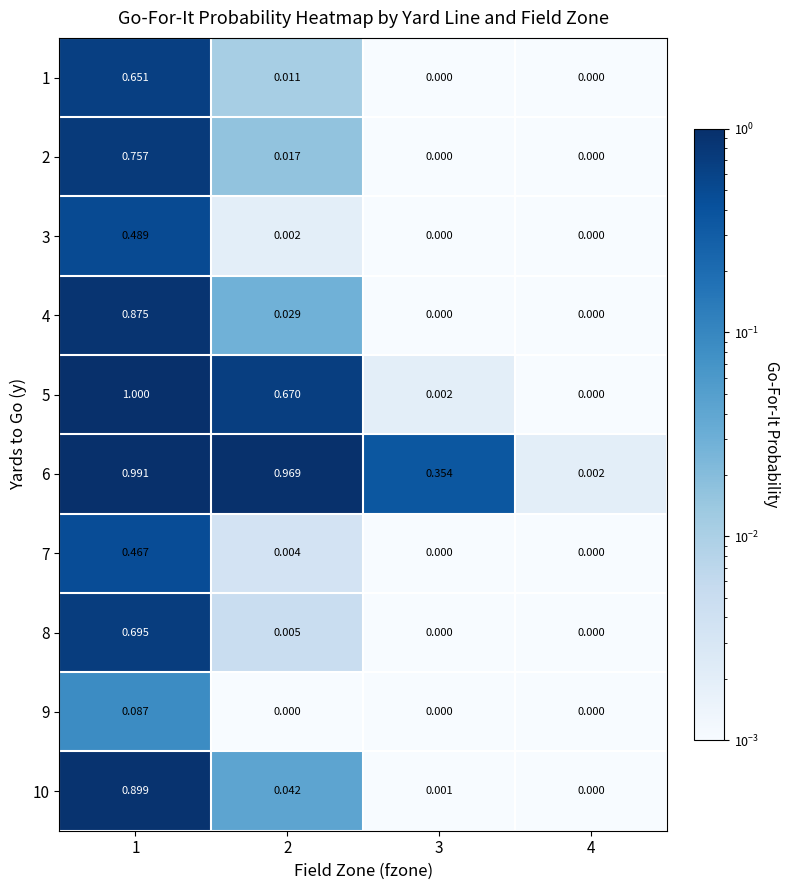

Rank the series at 2 from highest to lowest value.

6, 5, 10, 4, 2, 1, 8, 7, 3, 9